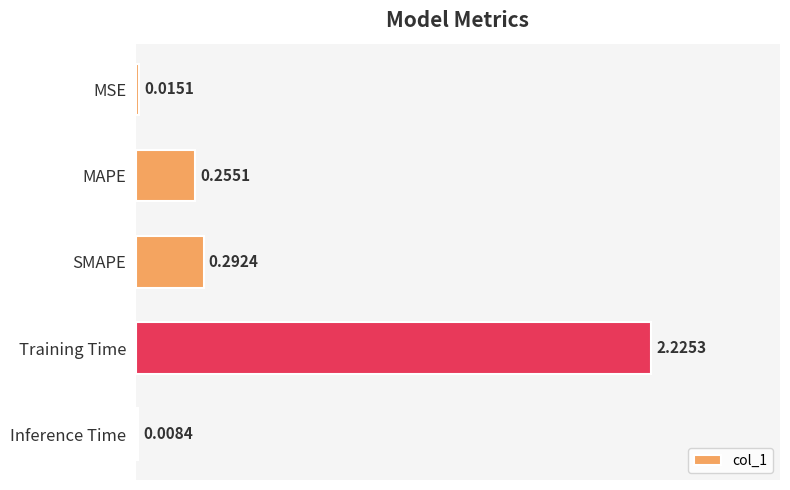

List the labels in order of value, smallest first.

Inference Time, MSE, MAPE, SMAPE, Training Time